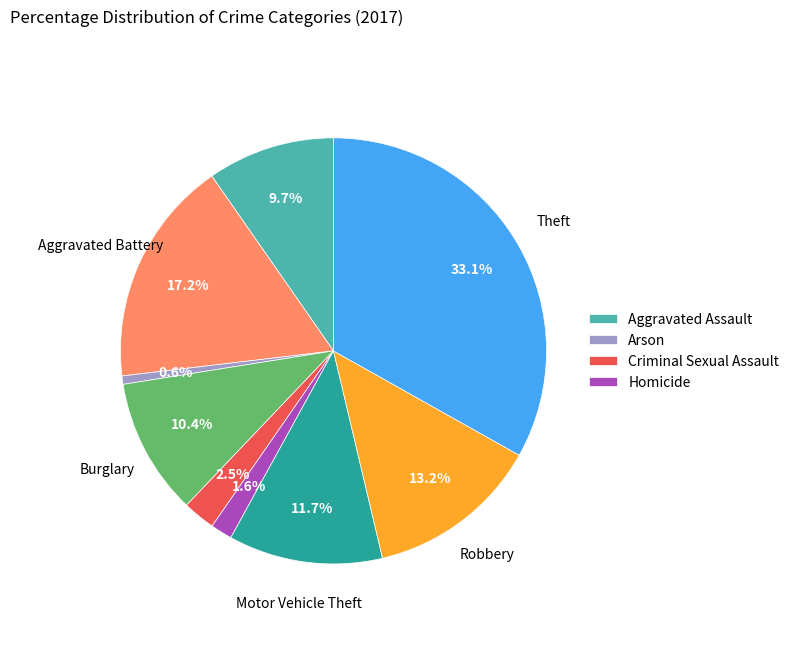

Is there any slice that represents more than half of the pie?

No